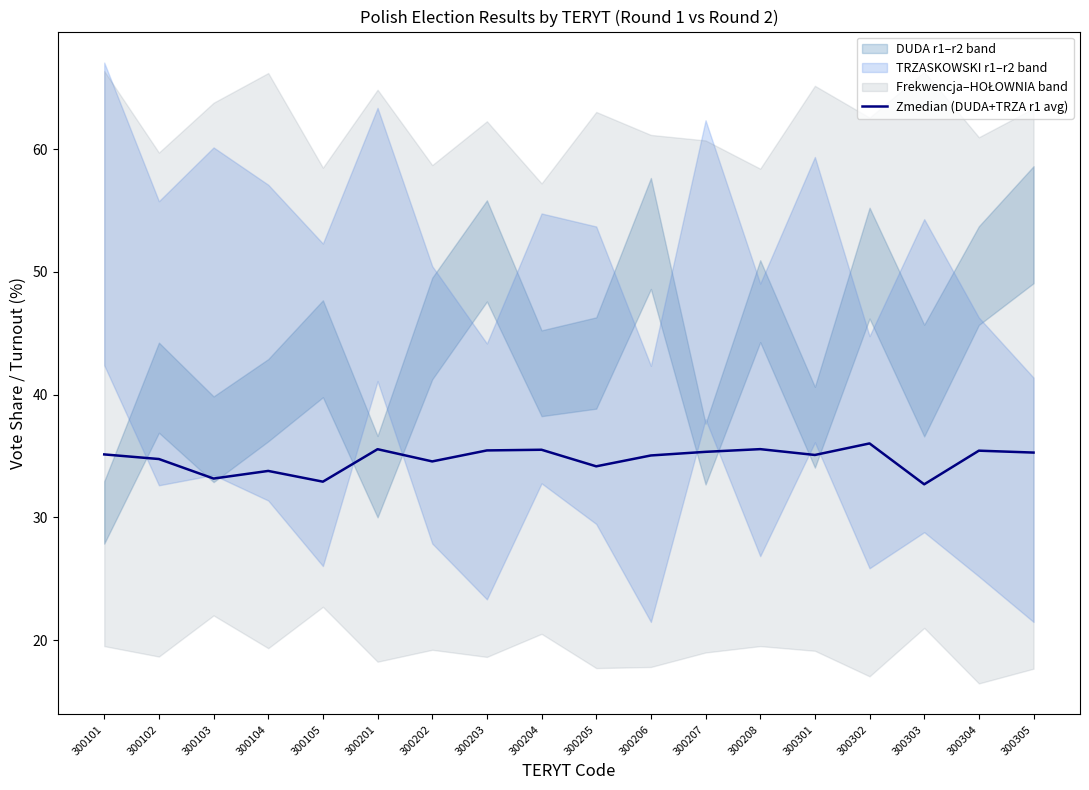

Where does the data first go above 35?

300101